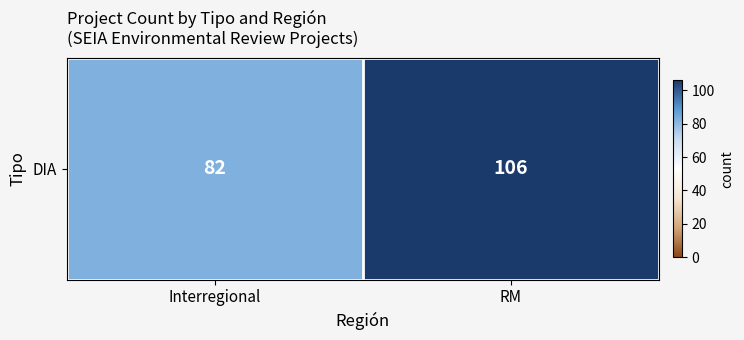

Count the number of data series in this chart.

1